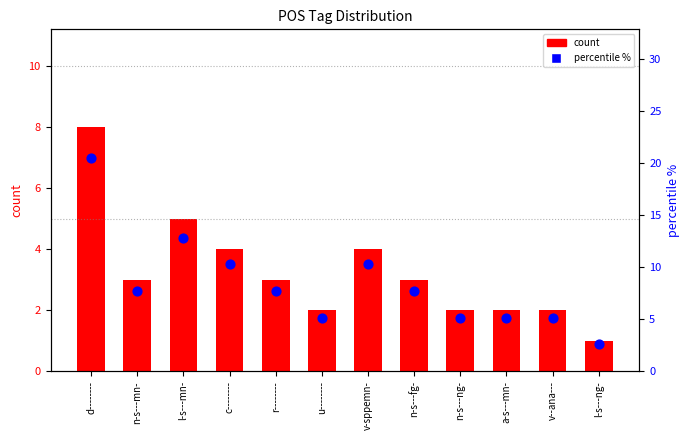

Which series has the largest total across all categories?

percentile